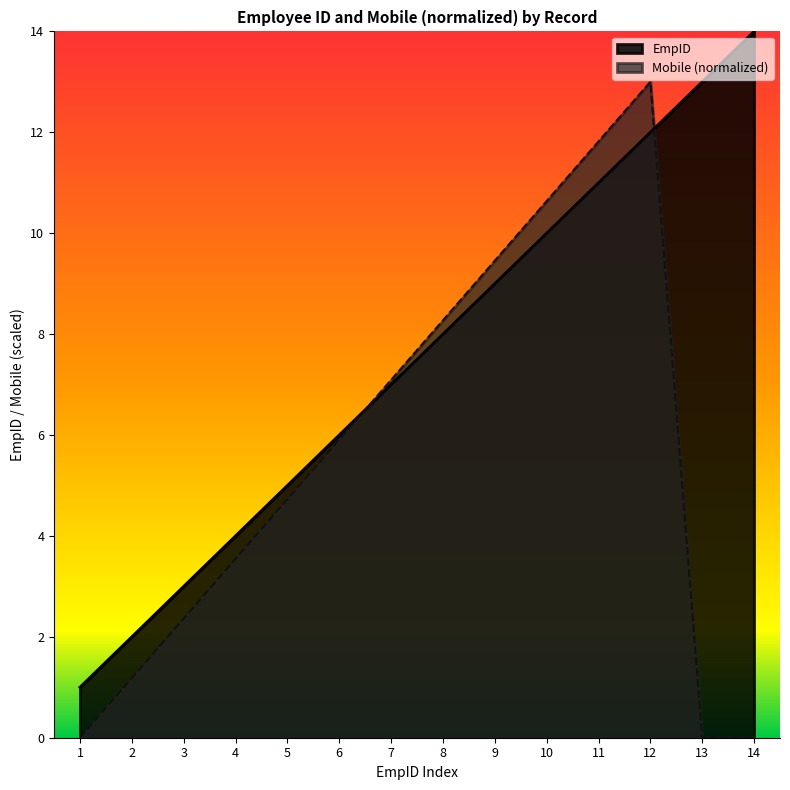

How many distinct data groups are displayed?

2